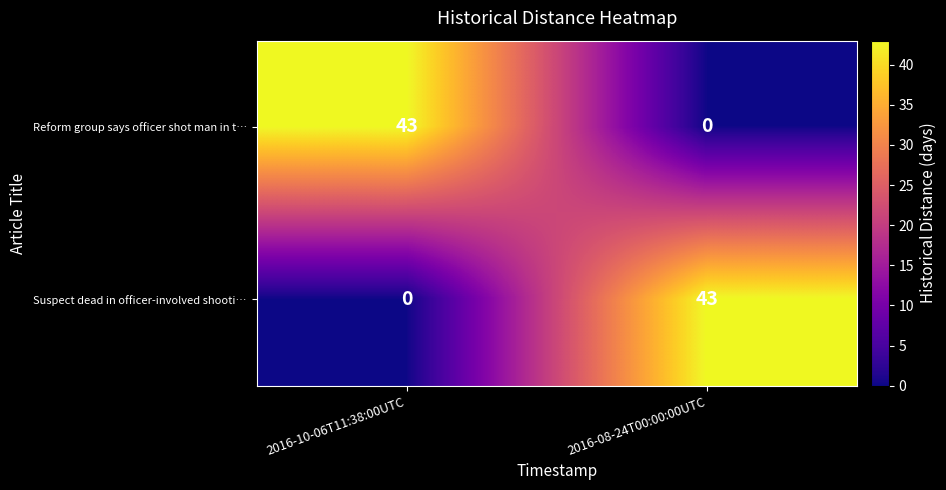

What is the difference between the highest and lowest values at 2016-10-06T11:38:00UTC?

43